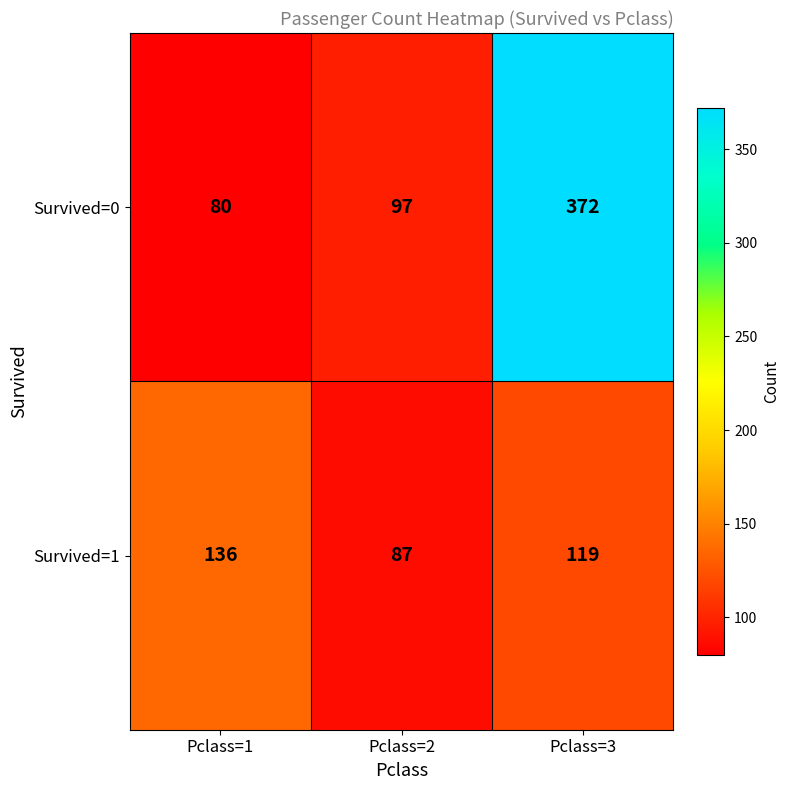

The value of Survived=1 at Pclass=1 is 242. True or false?

False